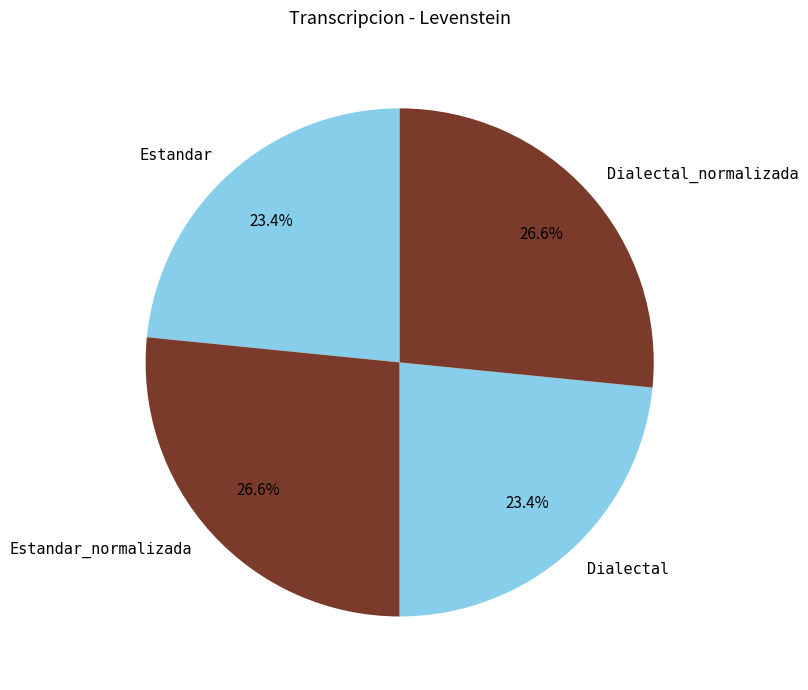

To the nearest percent, what is the difference between the largest and smallest slice percentages?

3%